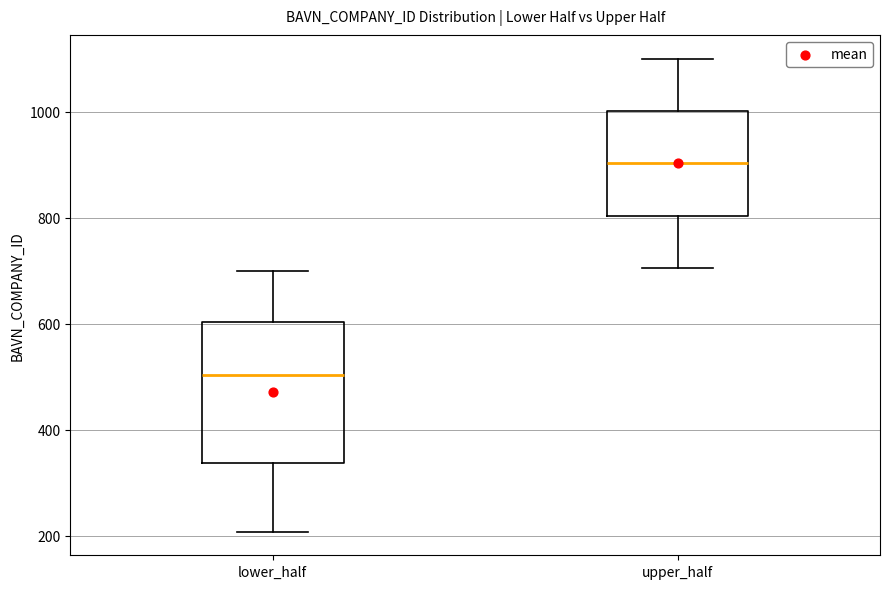

Which box has the lowest median line?

lower_half